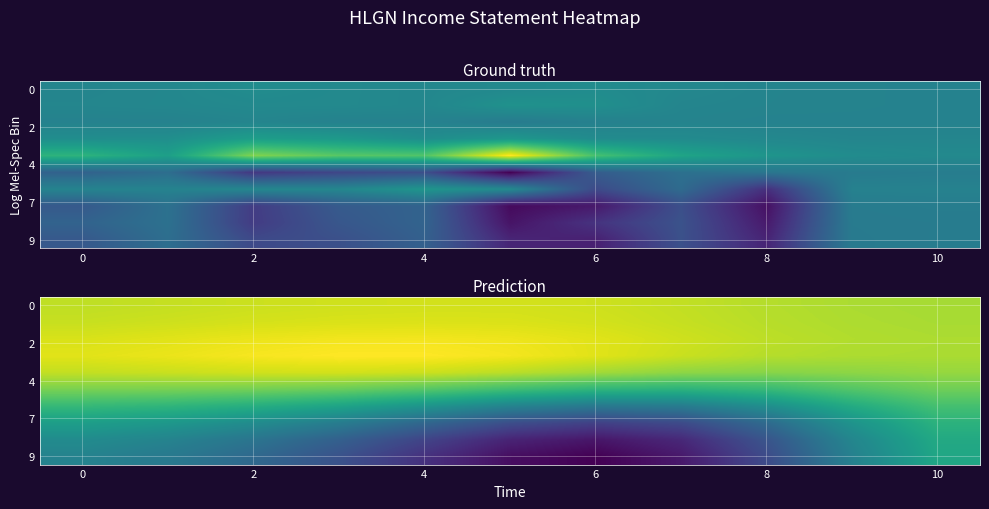

How many categories are shown in the chart?

11